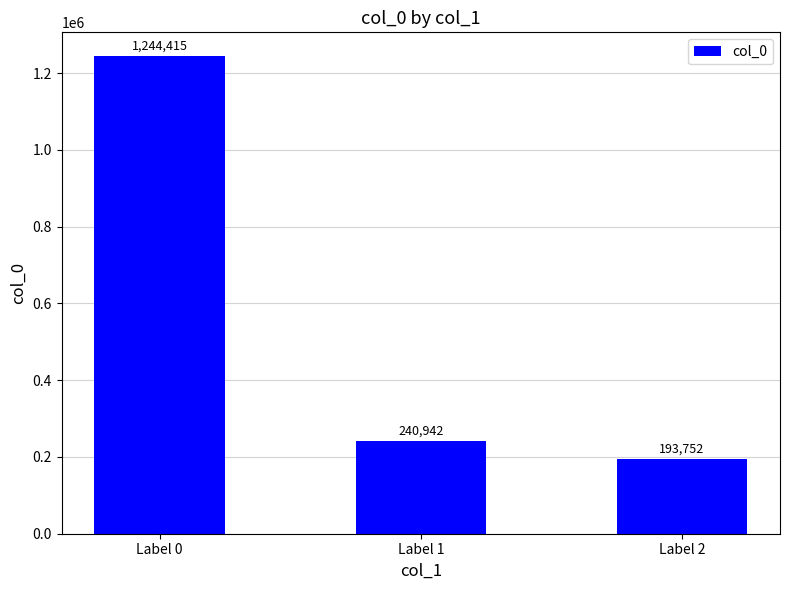

Where is the data nearest to the value 719083?

Label 1